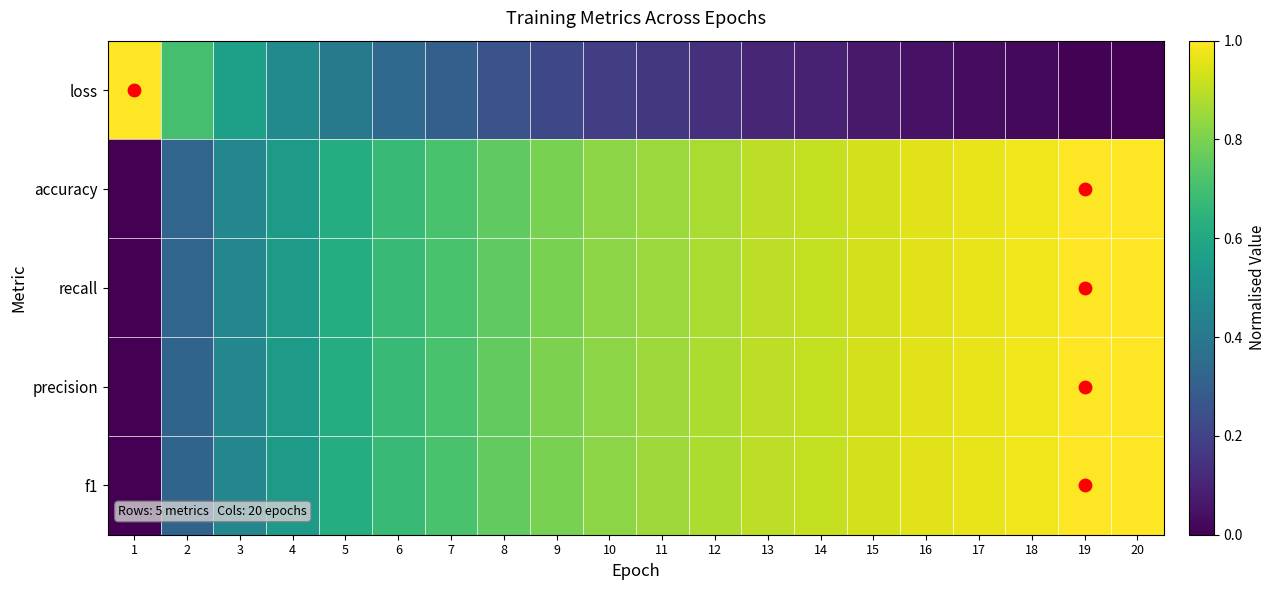

Reading right to left, what are all the values shown in this chart?

loss: 20=0.0	19=0.0	18=0.0	17=0.0	16=0.1	15=0.1	14=0.1	13=0.1	12=0.1	11=0.2	10=0.2	9=0.2	8=0.3	7=0.3	6=0.3	5=0.4	4=0.5	3=0.6	2=0.7	1=1.0
accuracy: 20=1.0	19=1.0	18=1.0	17=1.0	16=1.0	15=0.9	14=0.9	13=0.9	12=0.9	11=0.9	10=0.8	9=0.8	8=0.8	7=0.7	6=0.7	5=0.6	4=0.5	3=0.5	2=0.3	1=0.0
recall: 20=1.0	19=1.0	18=1.0	17=1.0	16=1.0	15=0.9	14=0.9	13=0.9	12=0.9	11=0.9	10=0.8	9=0.8	8=0.8	7=0.7	6=0.7	5=0.6	4=0.5	3=0.5	2=0.3	1=0.0
precision: 20=1.0	19=1.0	18=1.0	17=1.0	16=1.0	15=0.9	14=0.9	13=0.9	12=0.9	11=0.9	10=0.8	9=0.8	8=0.8	7=0.7	6=0.7	5=0.6	4=0.5	3=0.5	2=0.3	1=0.0
f1: 20=1.0	19=1.0	18=1.0	17=1.0	16=1.0	15=0.9	14=0.9	13=0.9	12=0.9	11=0.9	10=0.8	9=0.8	8=0.8	7=0.7	6=0.7	5=0.6	4=0.5	3=0.5	2=0.3	1=0.0